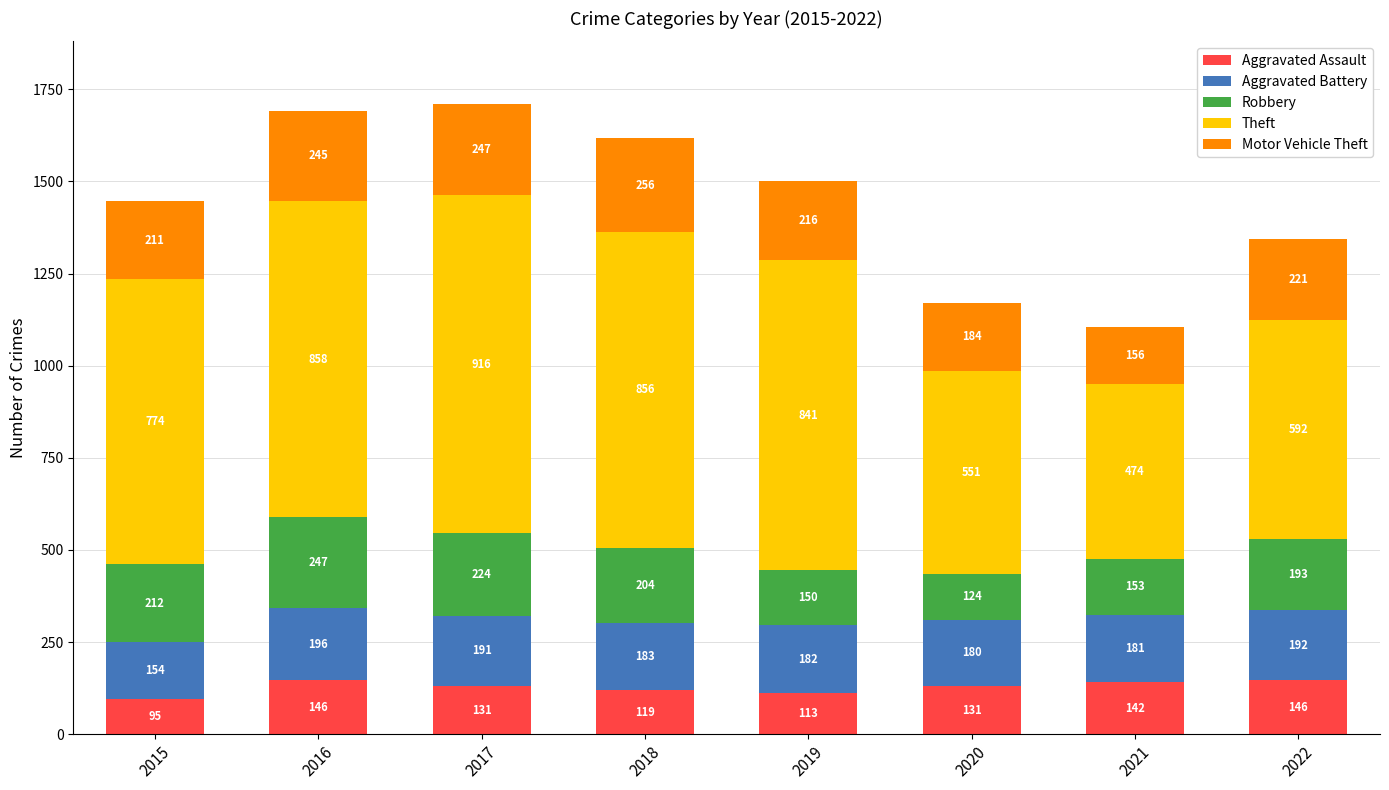

How many bars are there in total?

8